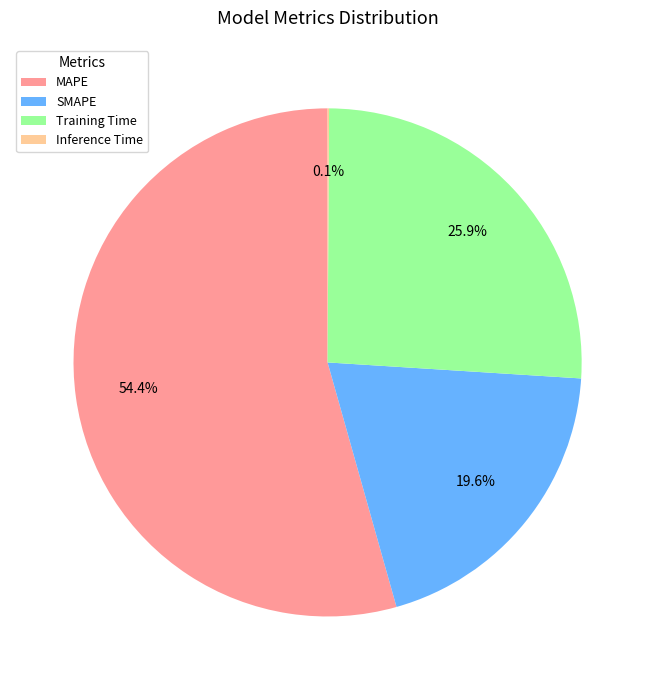

What is the ratio of the value at SMAPE to the value at MAPE?

0.4